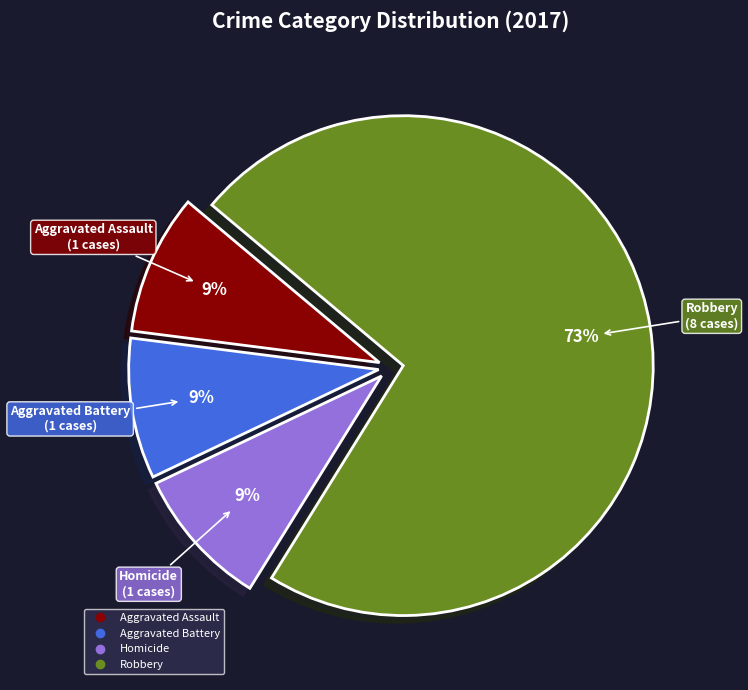

Does any single category account for the majority?

Yes